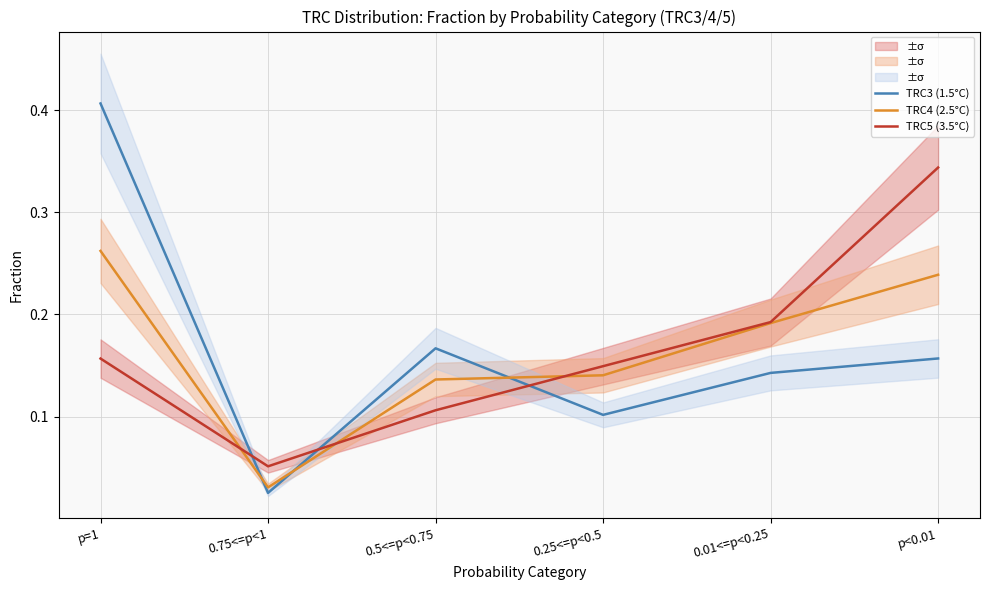

At which category does TRC5 (3.5°C) reach its first local valley?

0.75<=p<1